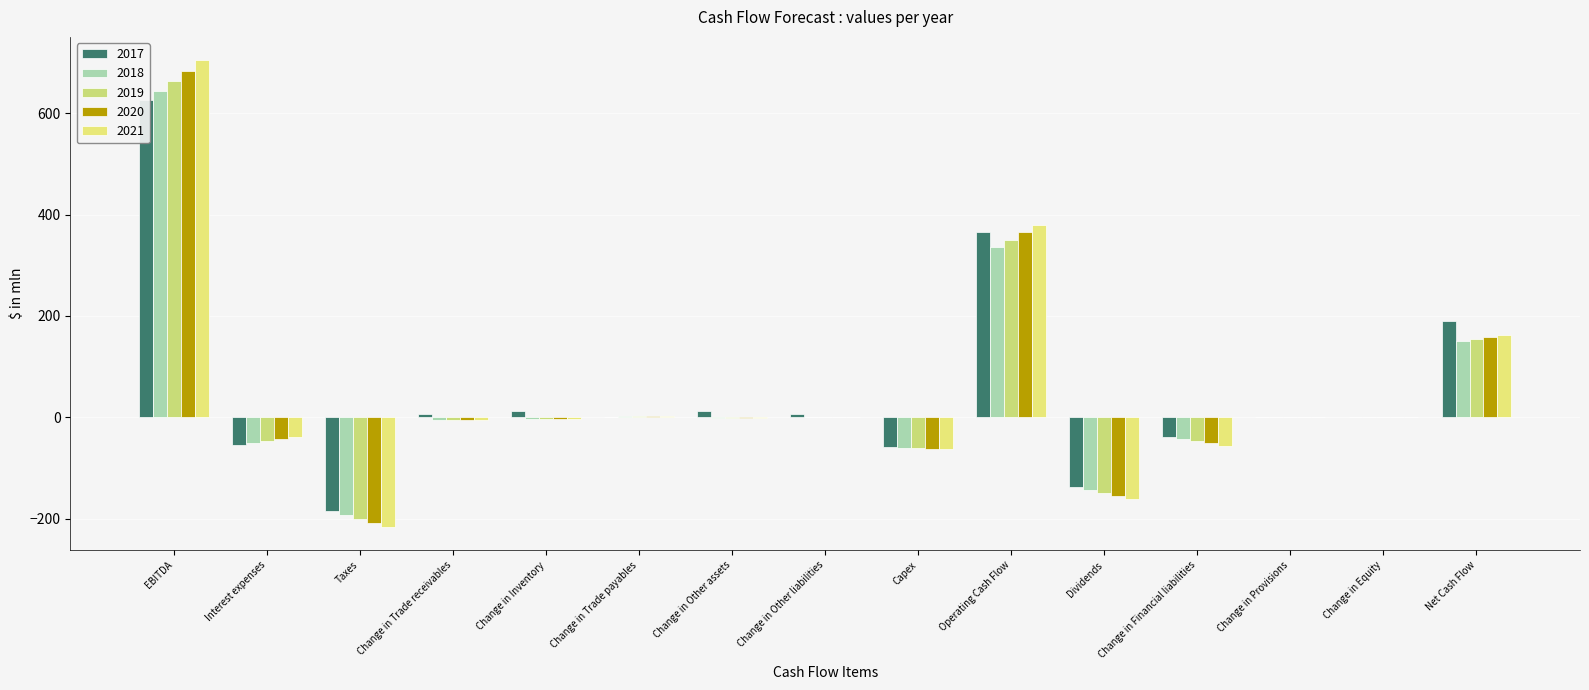

How many values in the 2020 series are below -1?

8